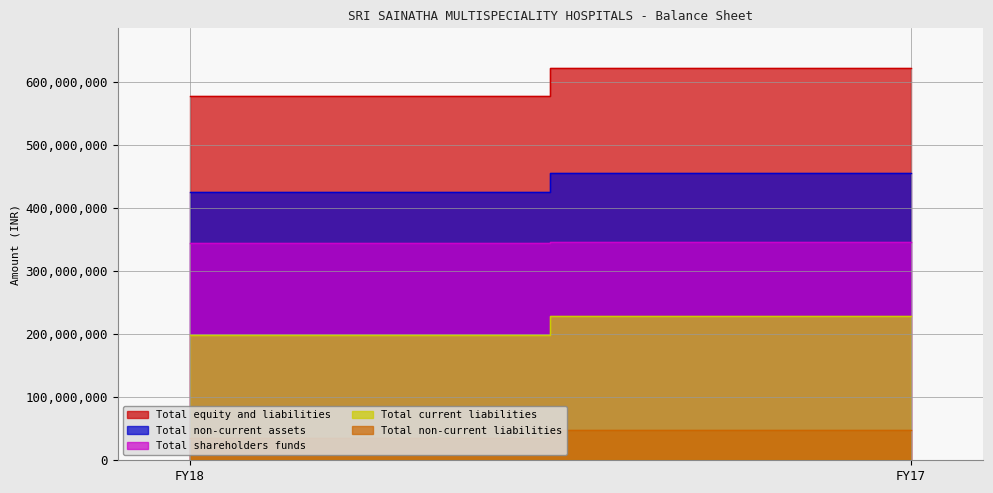

What is the approximate value of Total shareholders funds at FY18, to the nearest 100?

344260000